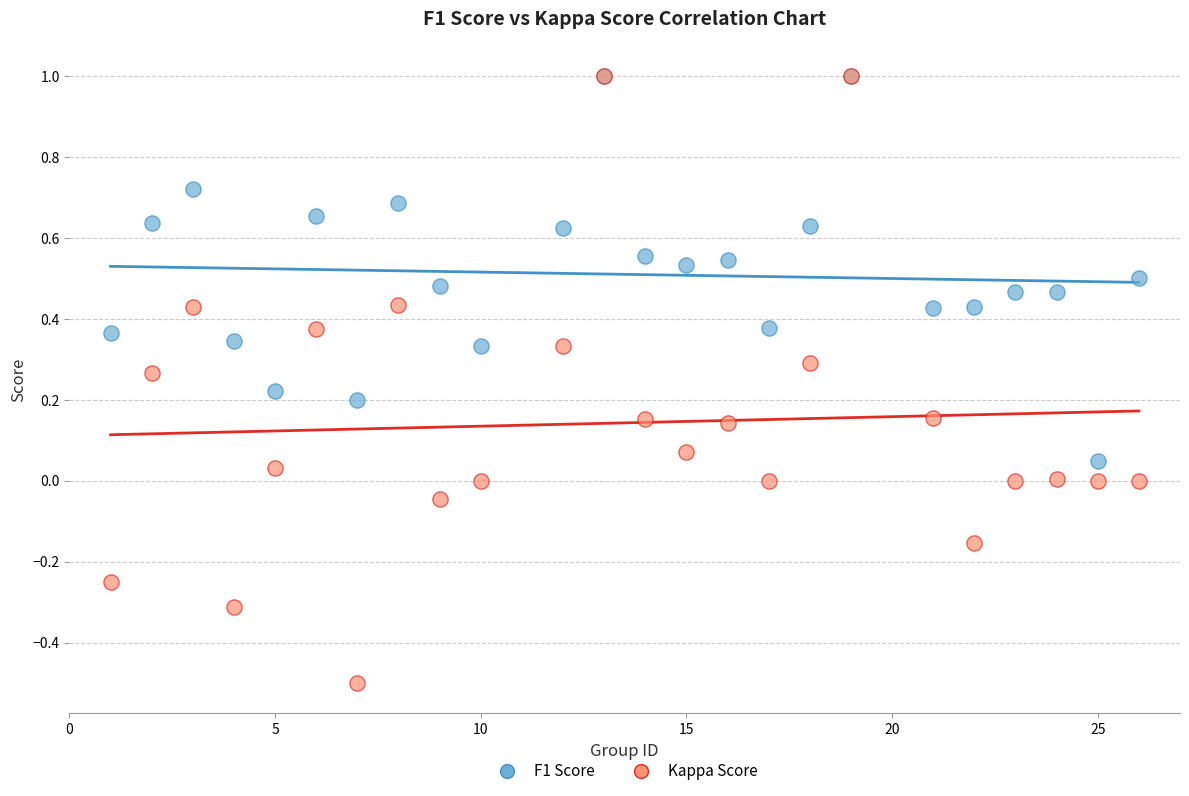

What are all the series names shown in the legend?

F1 Score, Kappa Score